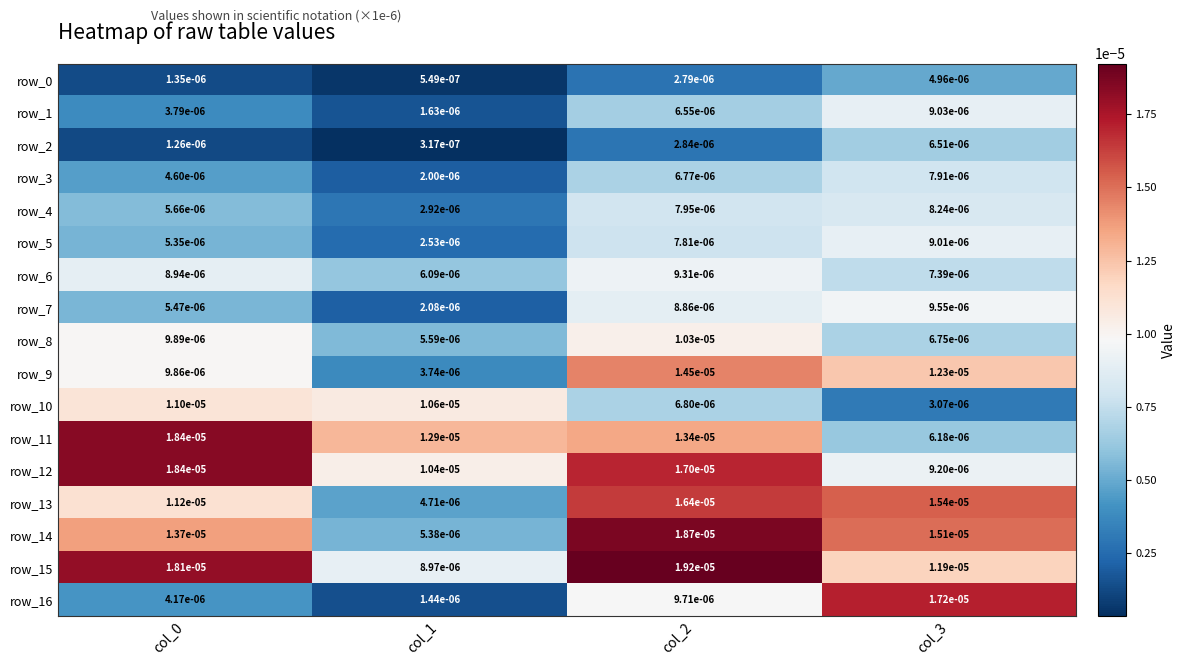

Is the value of row_15 at col_3 greater than the value of row_3 at col_0?

Yes